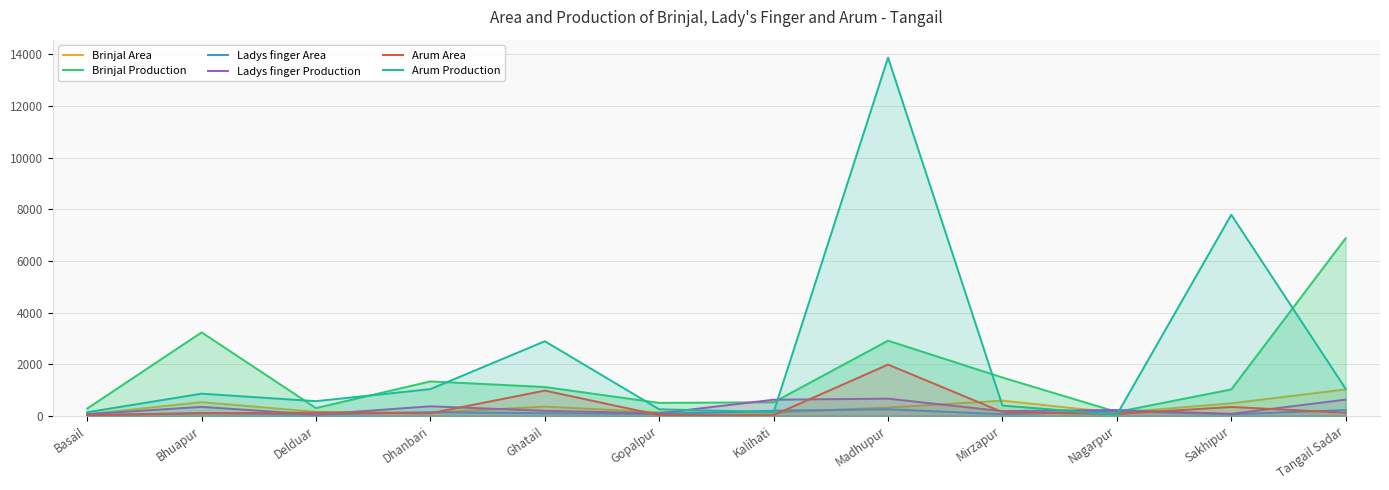

Does the chart display data point markers on the line(s)?

No